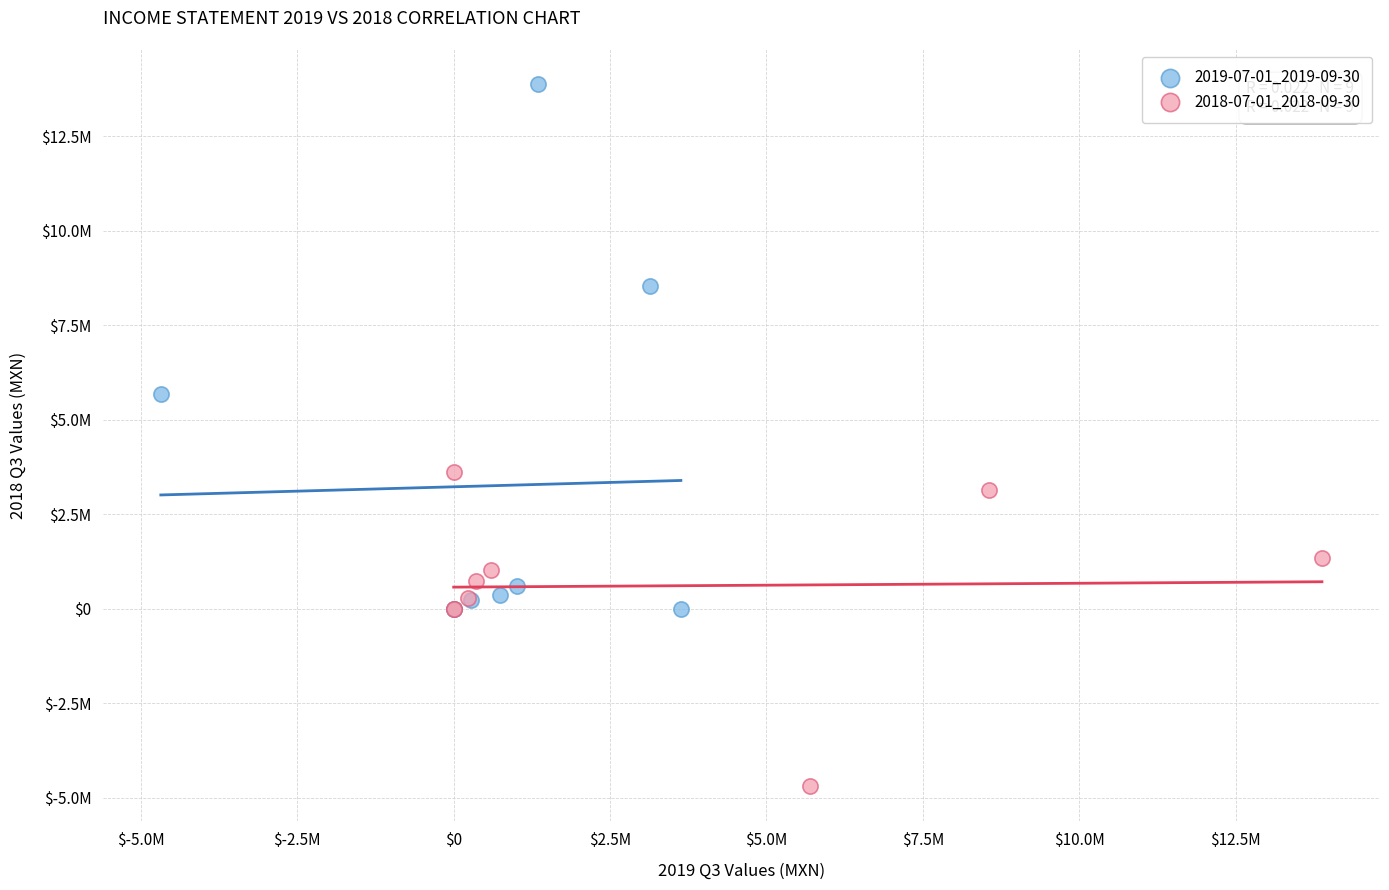

What are all the series names shown in the legend?

2019-07-01_2019-09-30, 2018-07-01_2018-09-30